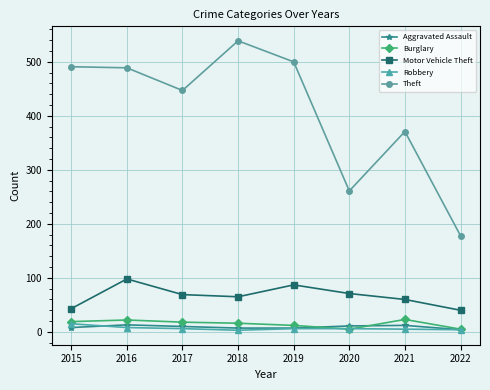

True or false: Aggravated Assault and Robbery intersect in this chart.

True